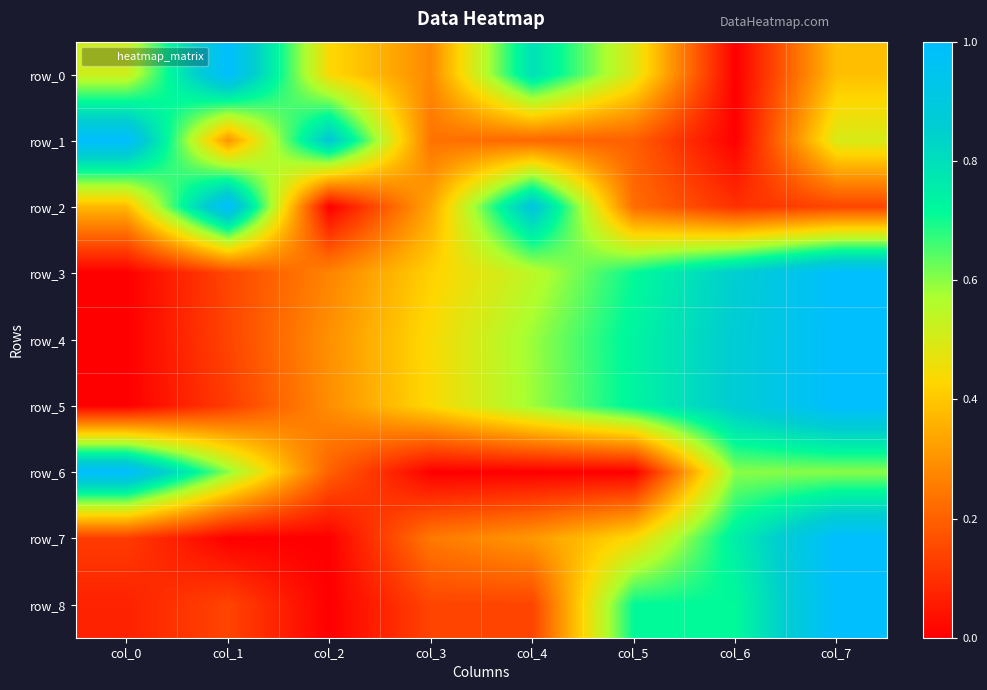

What is the difference between the highest and lowest values at col_5?

0.7